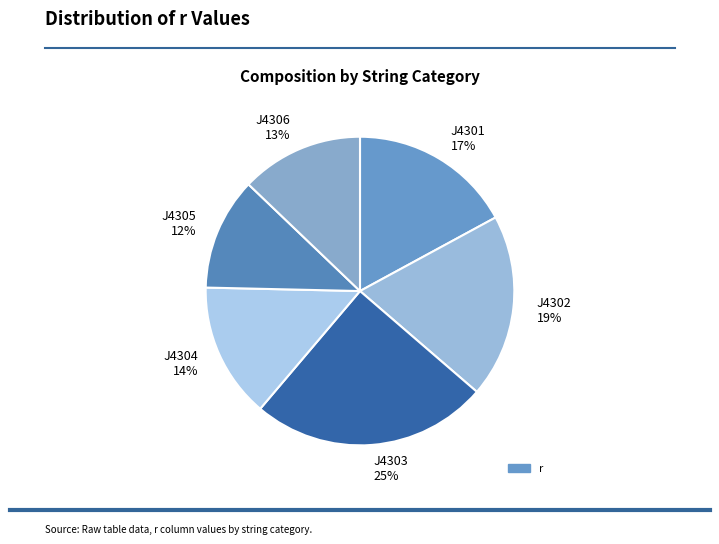

How many segments does this pie chart have?

6